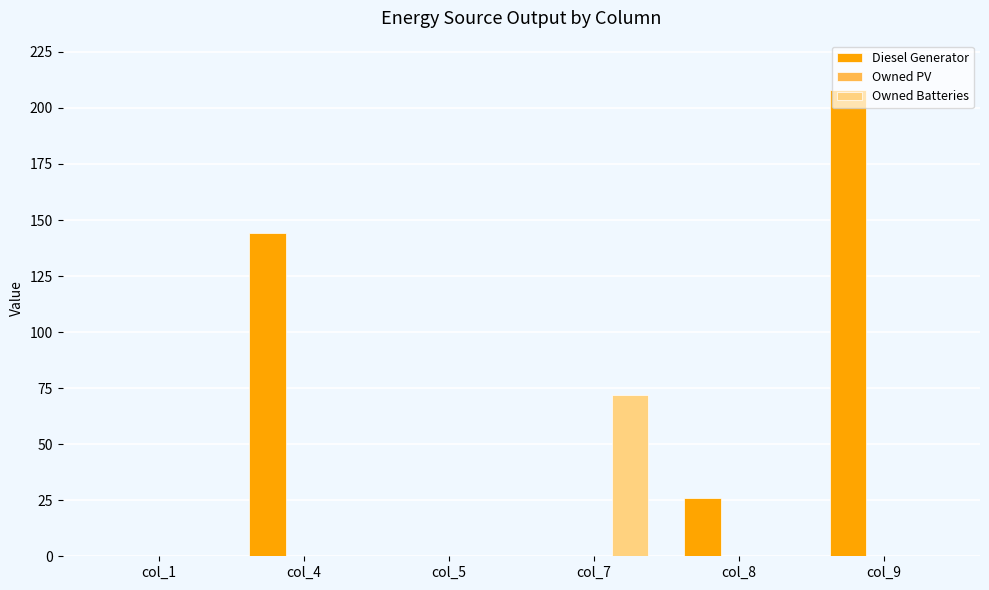

Which series has the largest total across all categories?

Diesel Generator